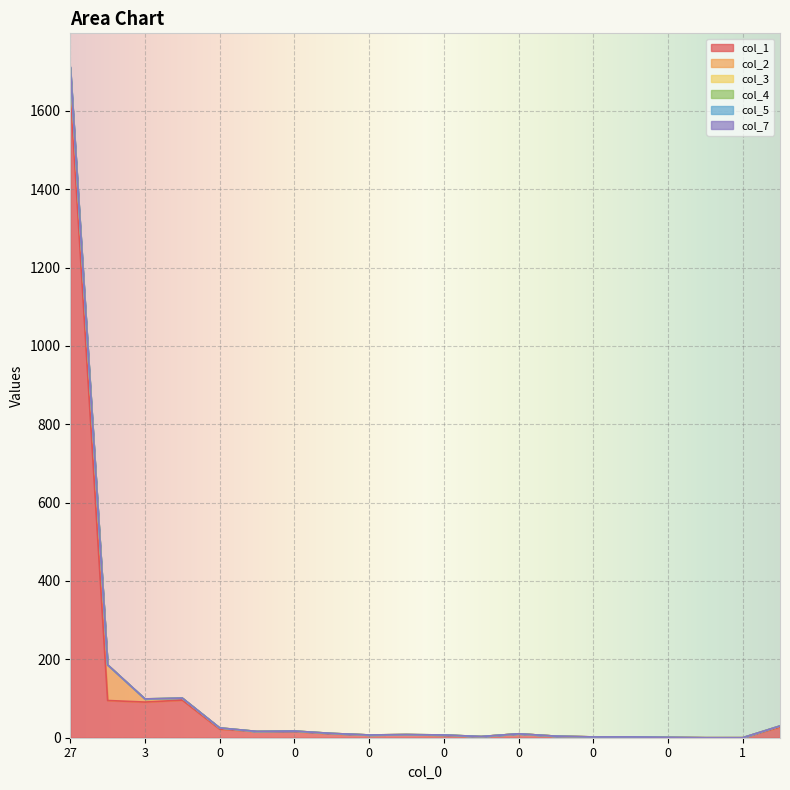

True or false: col_7 has a value of 0 at 1.

True